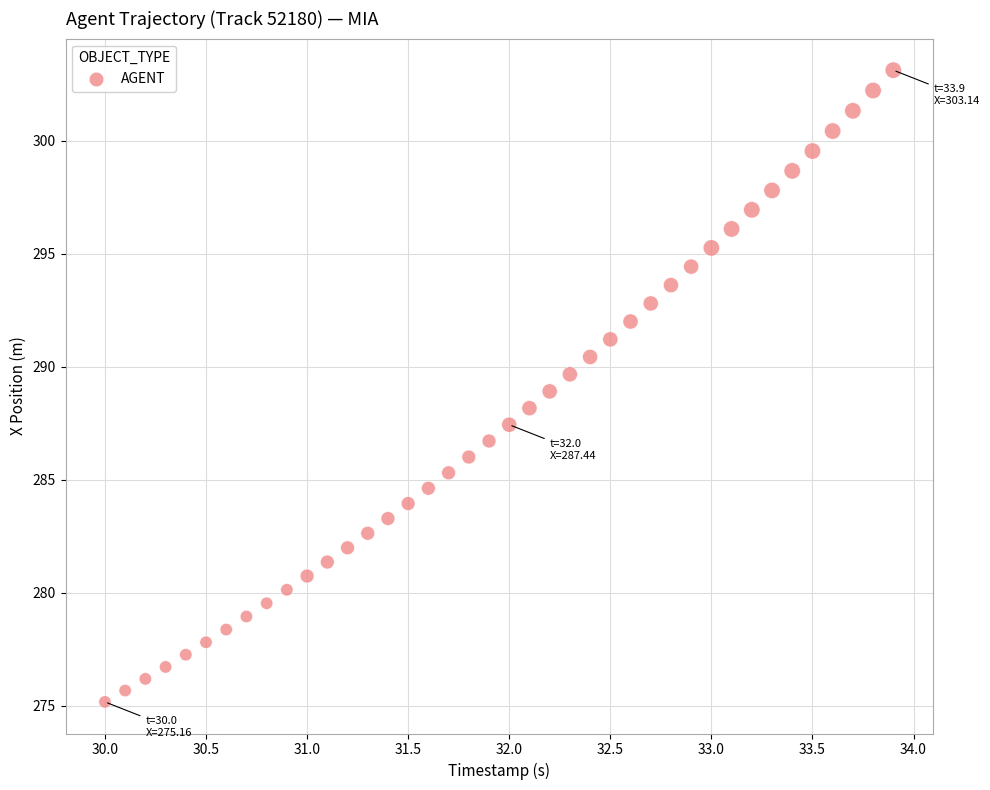

What is the range of Y values (max minus min)?

28.0